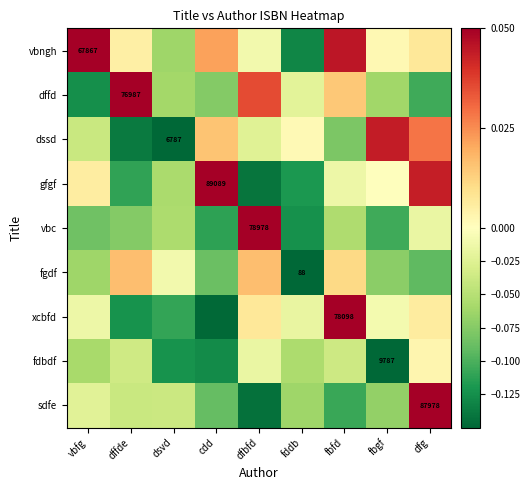

How many values in the xcbfd series exceed 0?

3